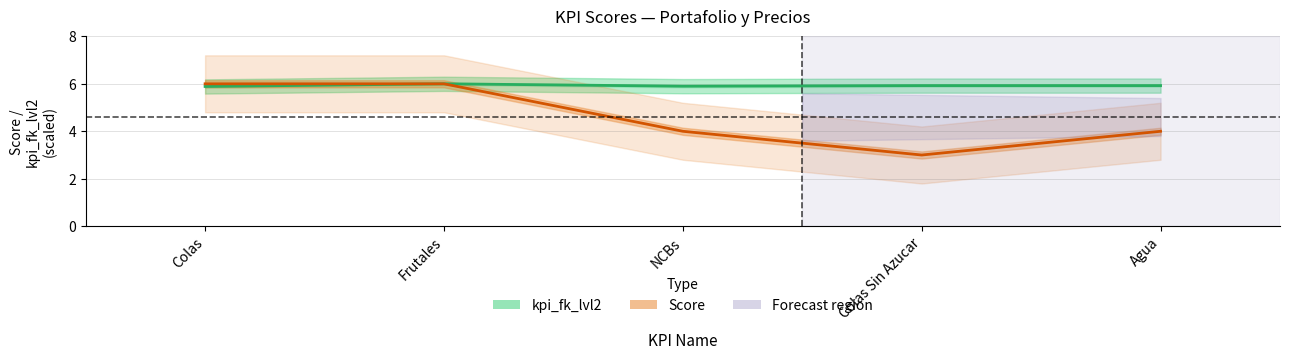

What is the difference between the maximum and minimum values in the Score series?

3.0